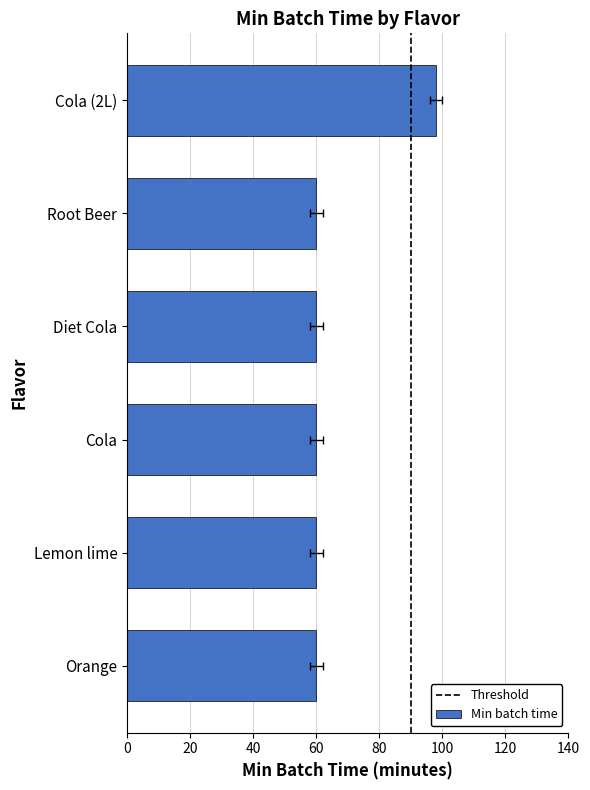

What is the label of the 2nd bar from the left?

Lemon lime